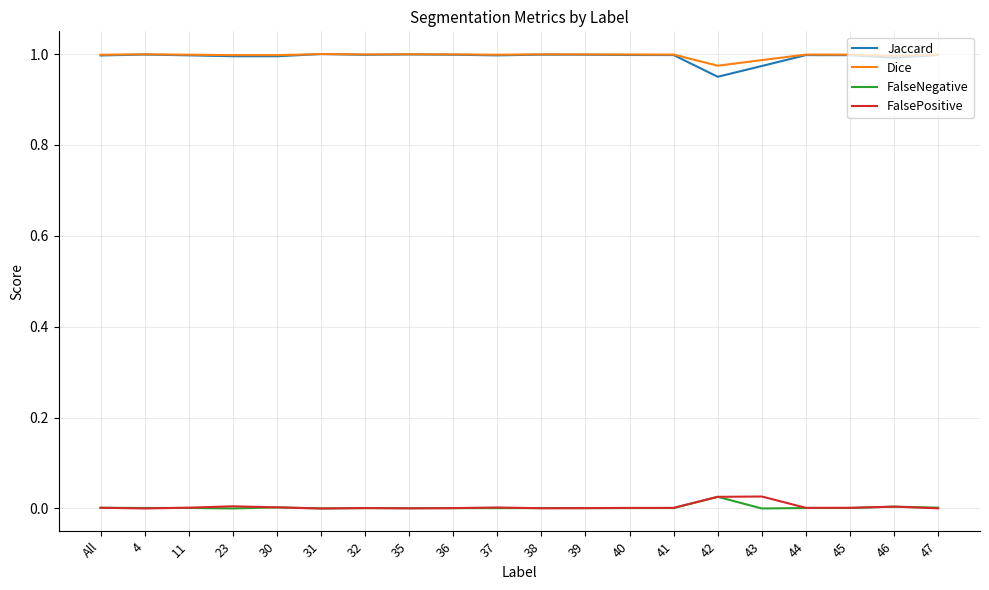

True or false: FalseNegative has a value of 0.0 at 39.

True